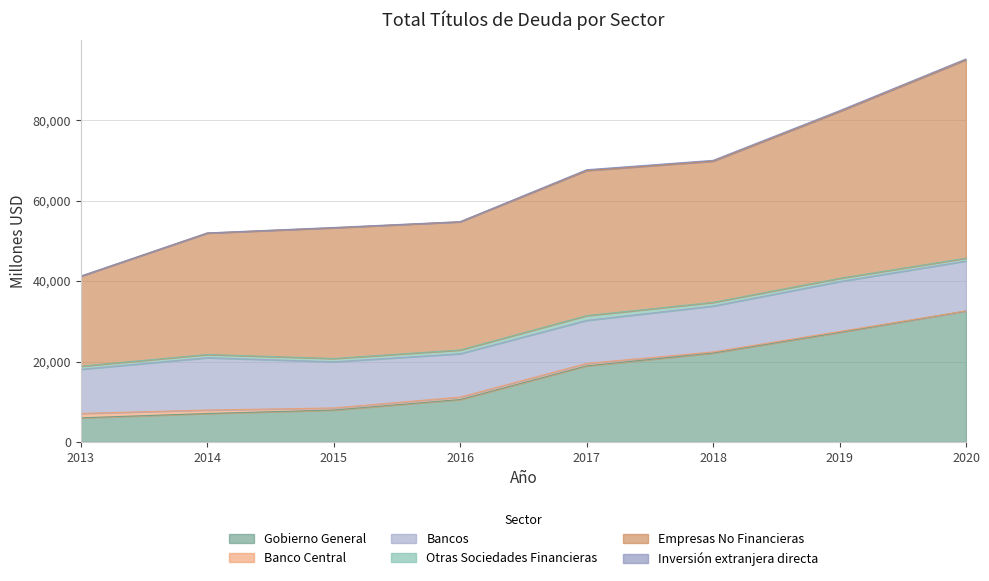

The value of Empresas No Financieras at 2018 is 35111. True or false?

True